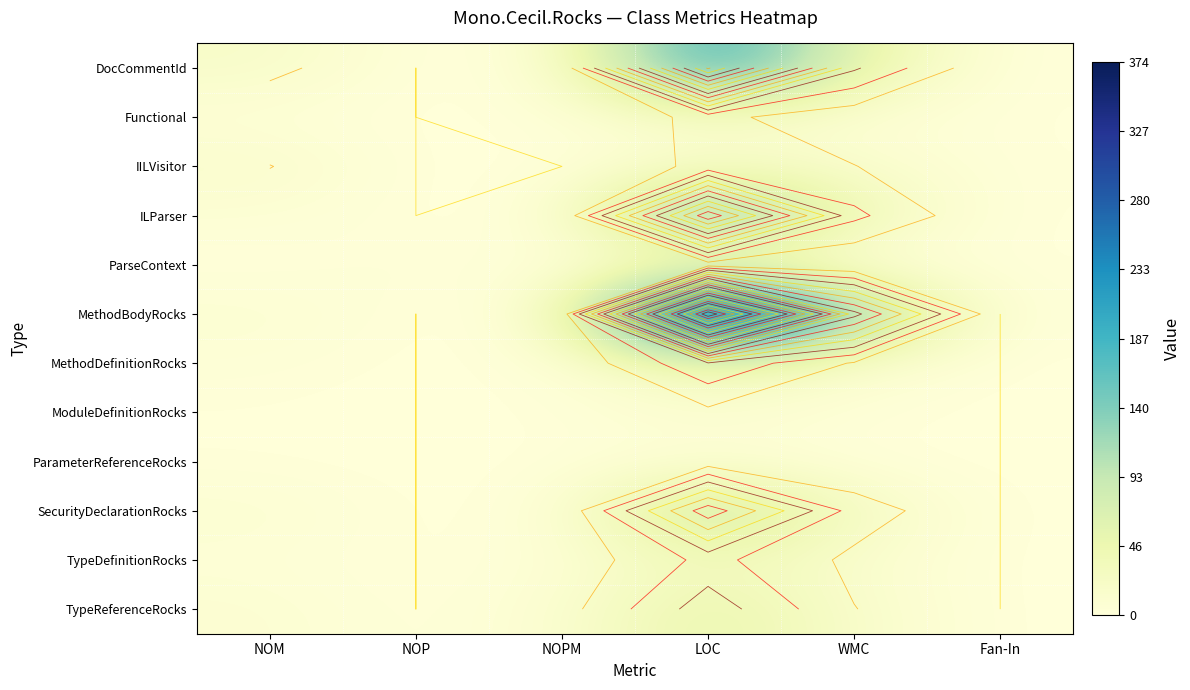

At how many categories does at least one series exceed 345?

1